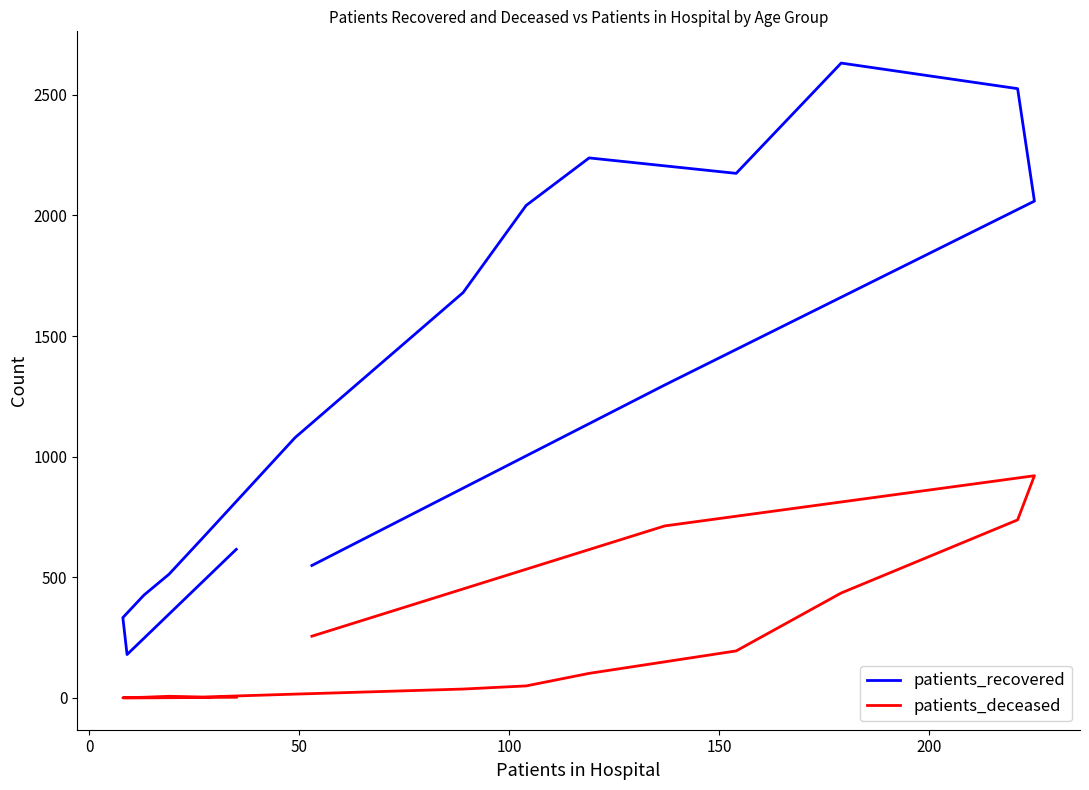

What is the sum of all patients_deceased values?

3481